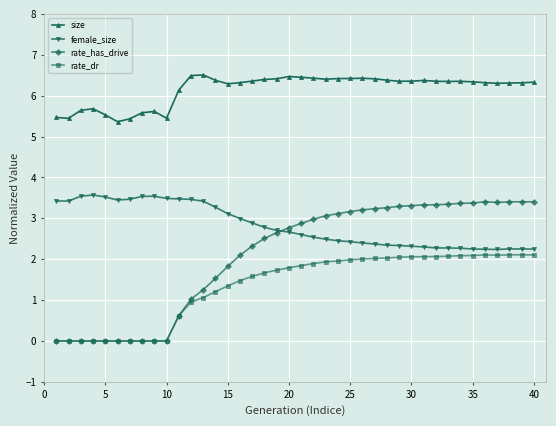

Which series has the largest range (max minus min)?

rate_has_drive